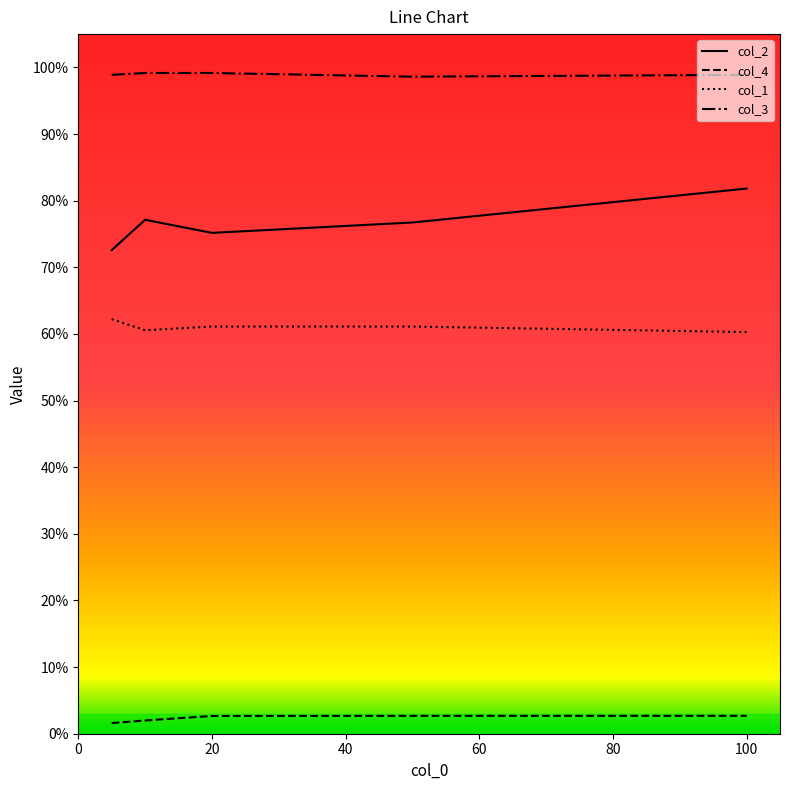

Which series has the widest spread of values?

col_2